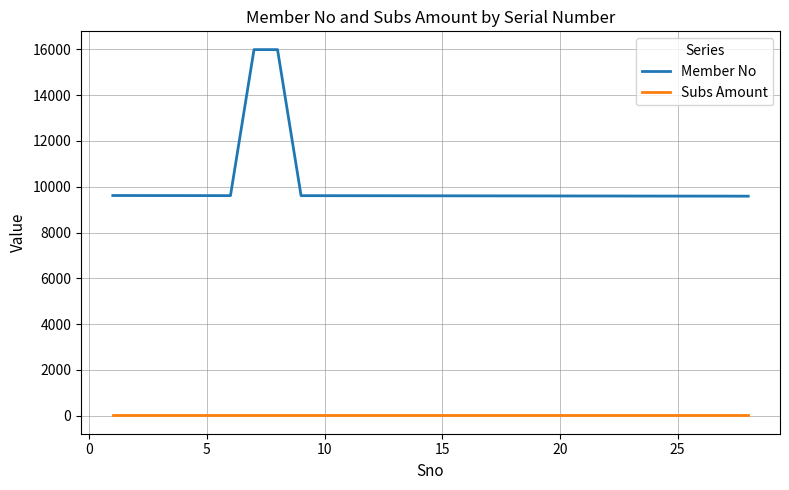

List the series in order of their overall mean, lowest first.

Subs Amount, Member No